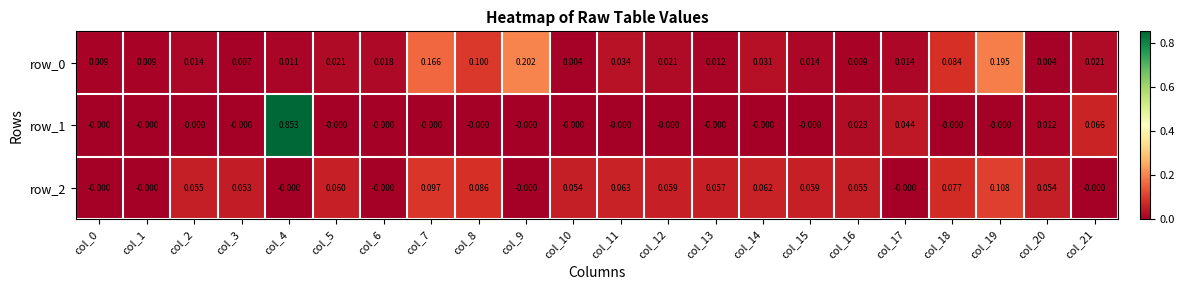

At which label does row_0 reach its peak?

col_9